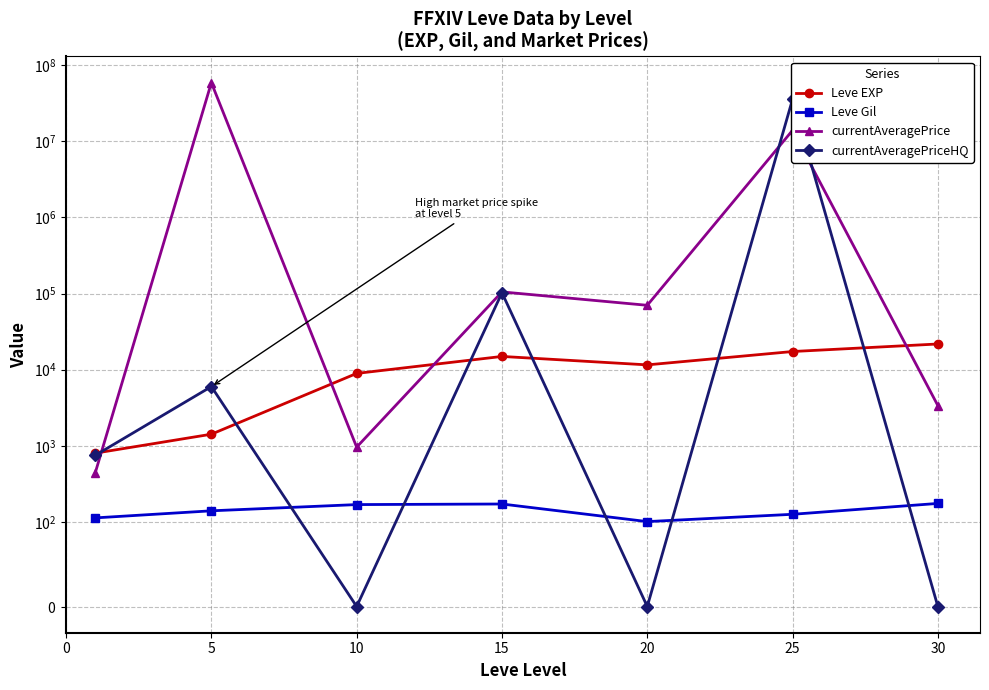

Is this an area chart (filled region under the line)?

No